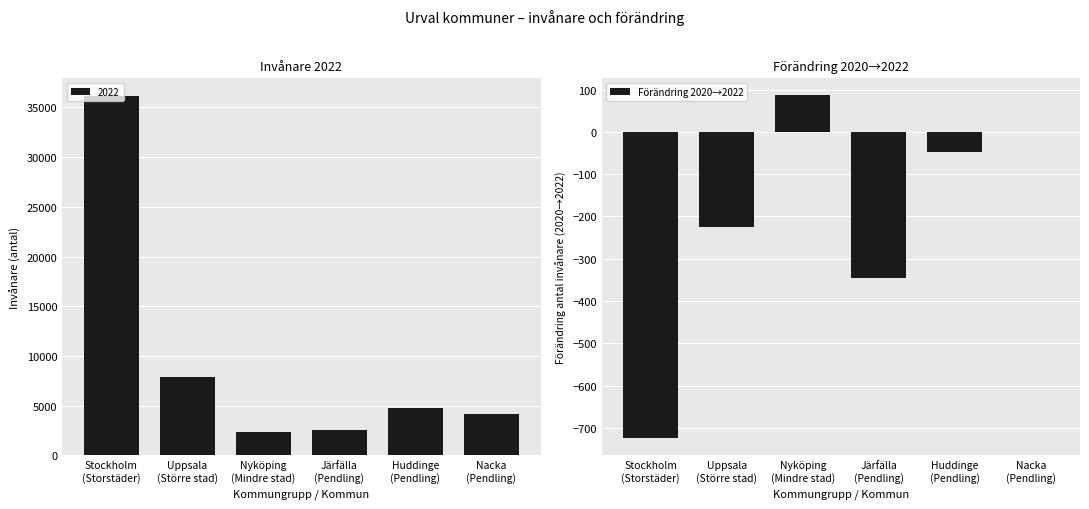

What value does the data have at Uppsala
(Större stad), to the nearest 50?

-200